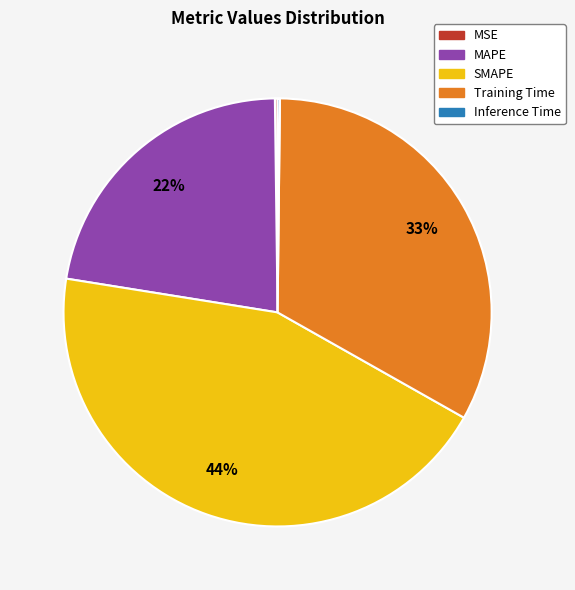

To the nearest percent, what is the difference between the largest and smallest slice percentages?

44%